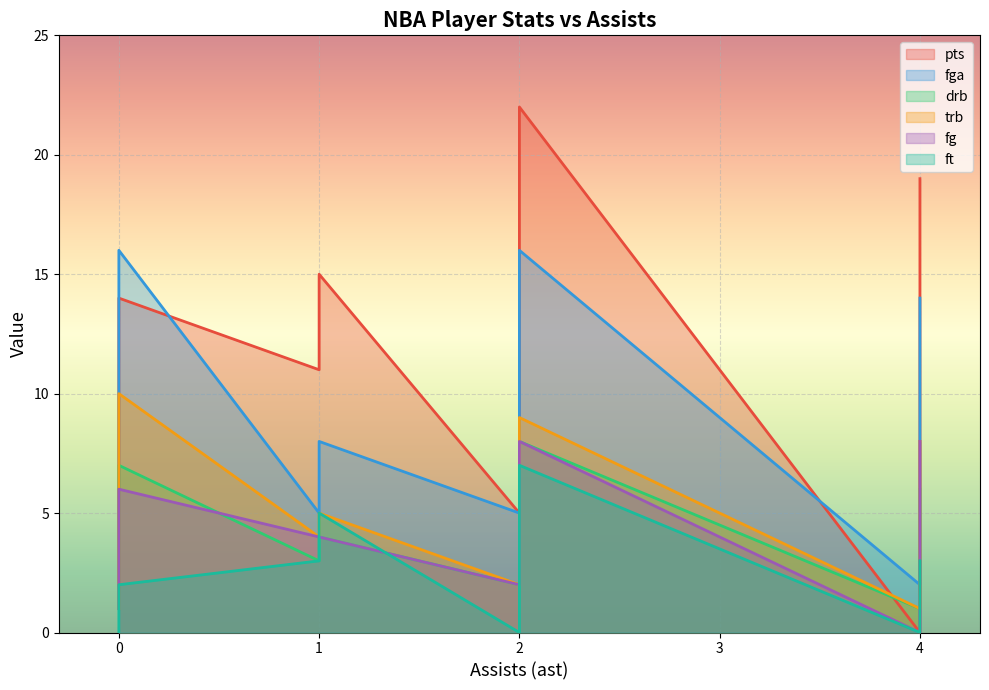

True or false: trb has a value of 9 at Lance Thomas.

False